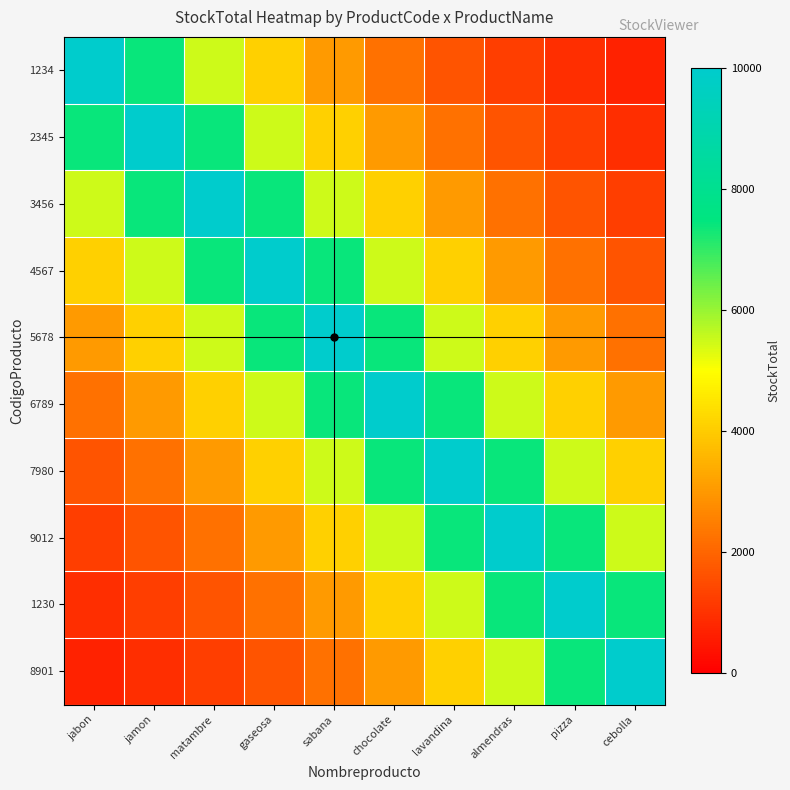

Which series has the largest range (max minus min)?

1234